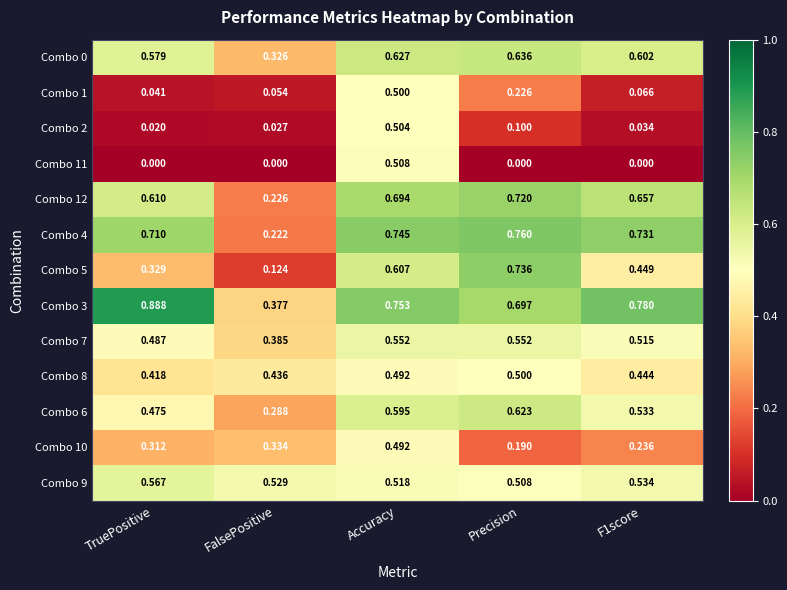

At which label is Combo 6 closest to 0?

FalsePositive